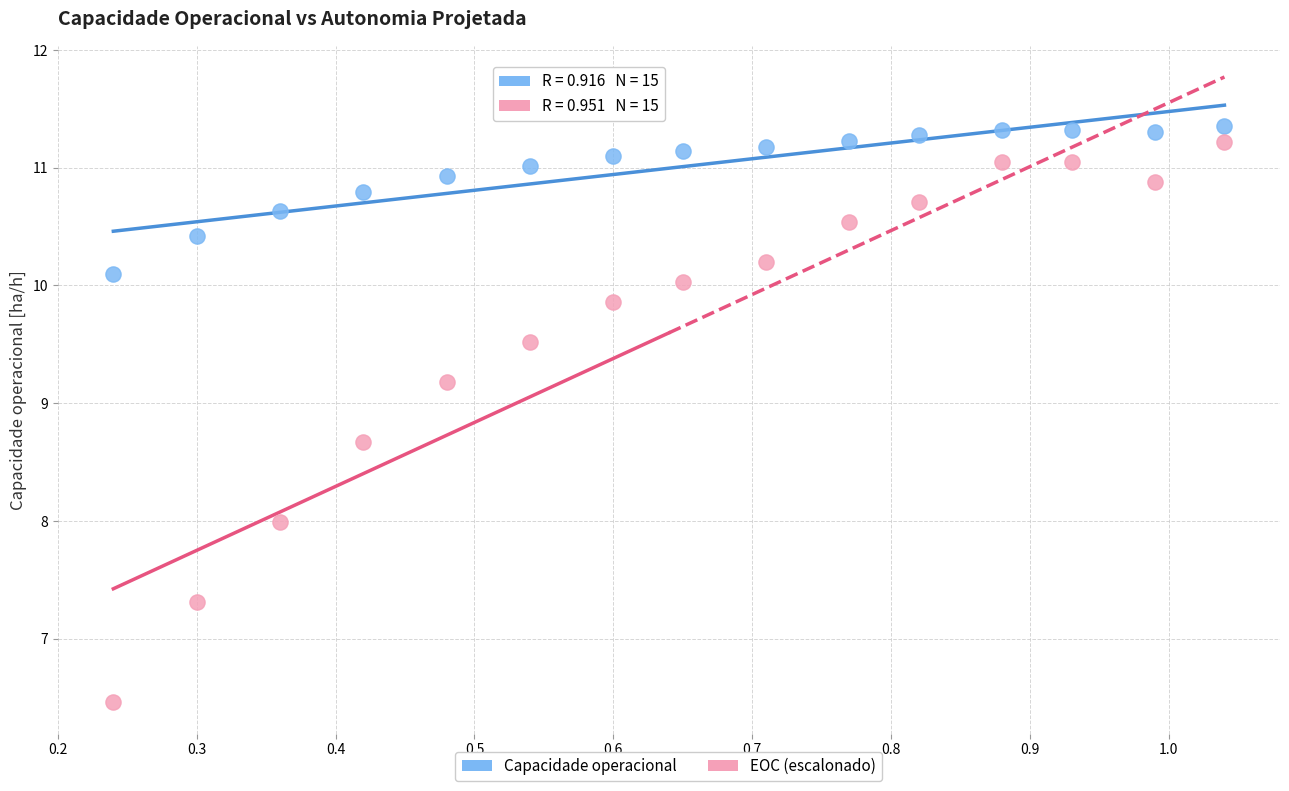

Across all data points, what is the range of X values (max minus min)?

0.8